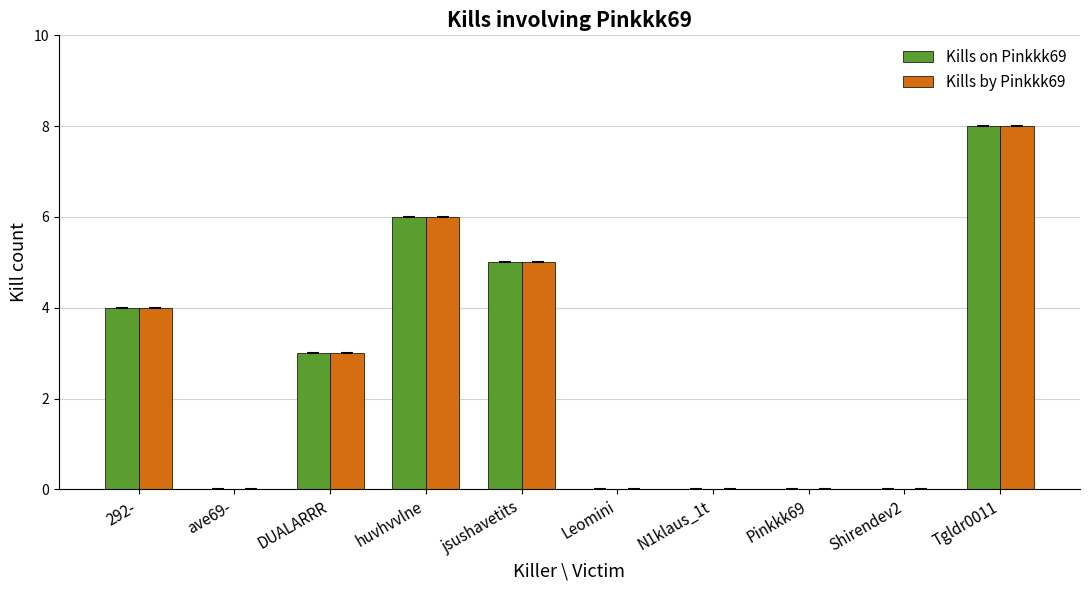

True or false: Kills by Pinkkk69 has a value of 6 at Tgldr0011.

False